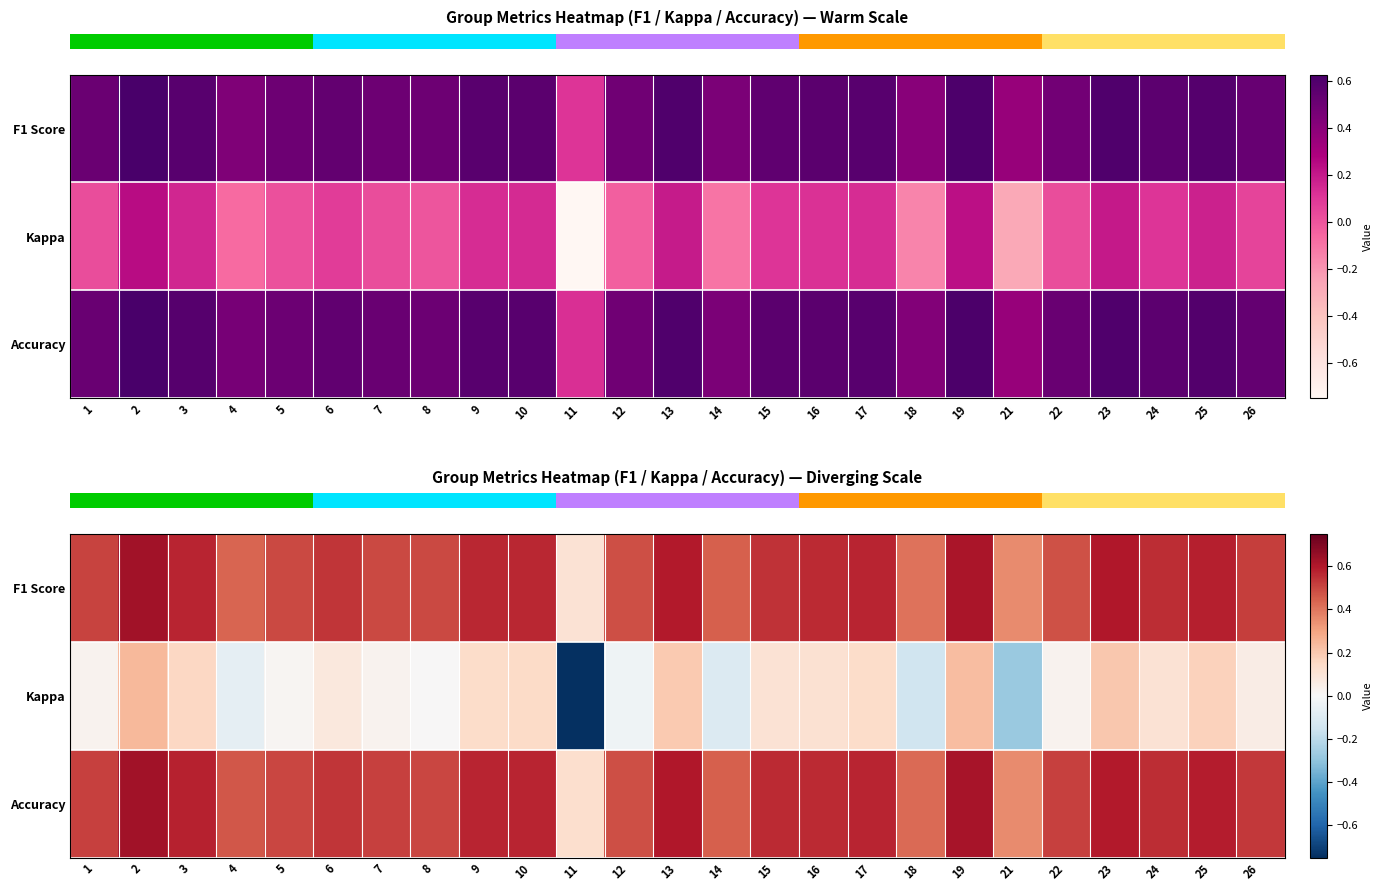

Where is row_2 nearest to the value 0?

11